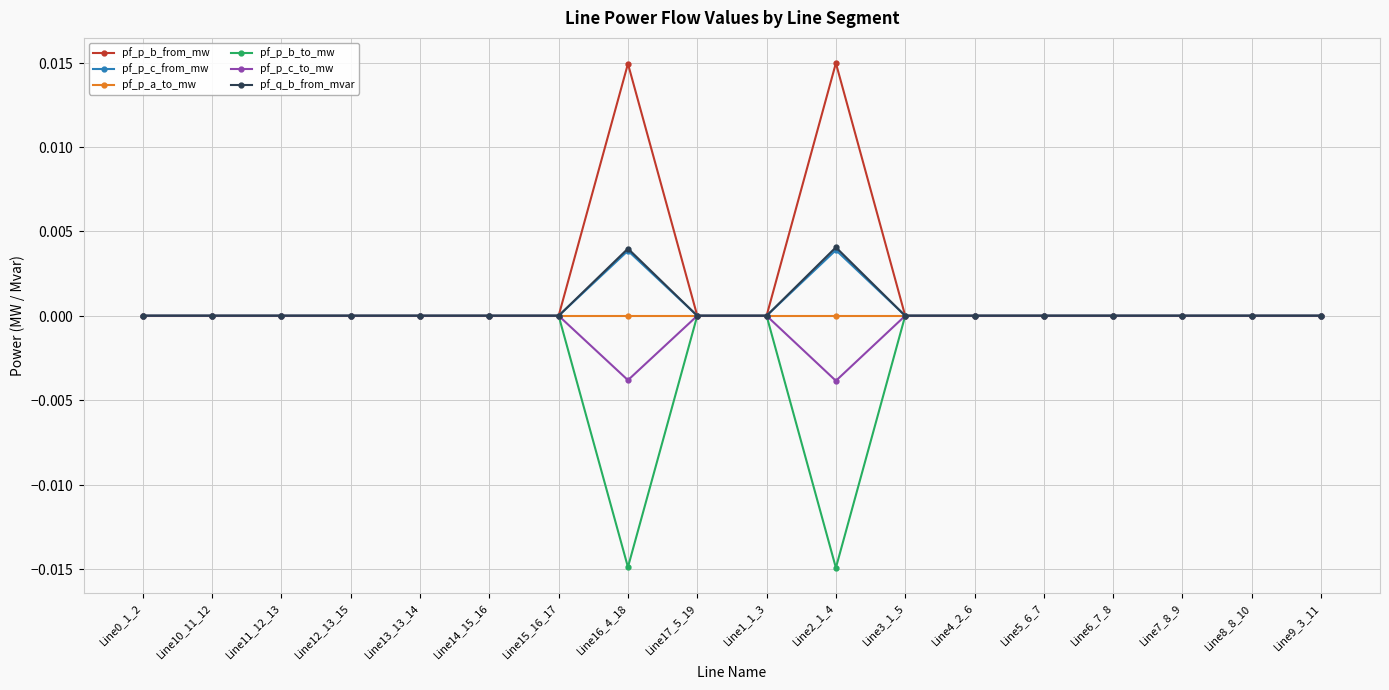

What position from the right is Line8_8_10?

2